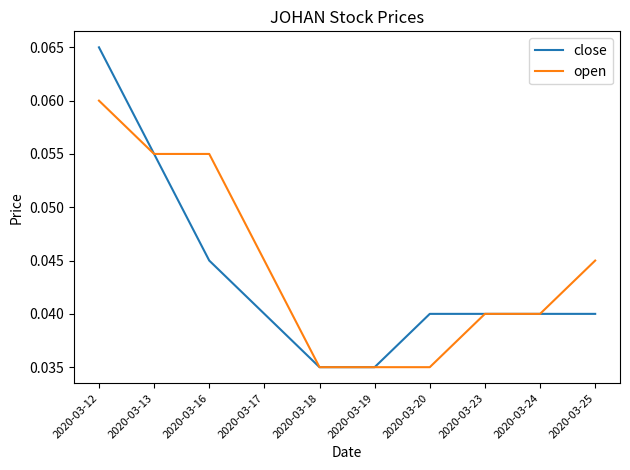

Is the value of open at 2020-03-18 greater than the value of close at 2020-03-16?

No